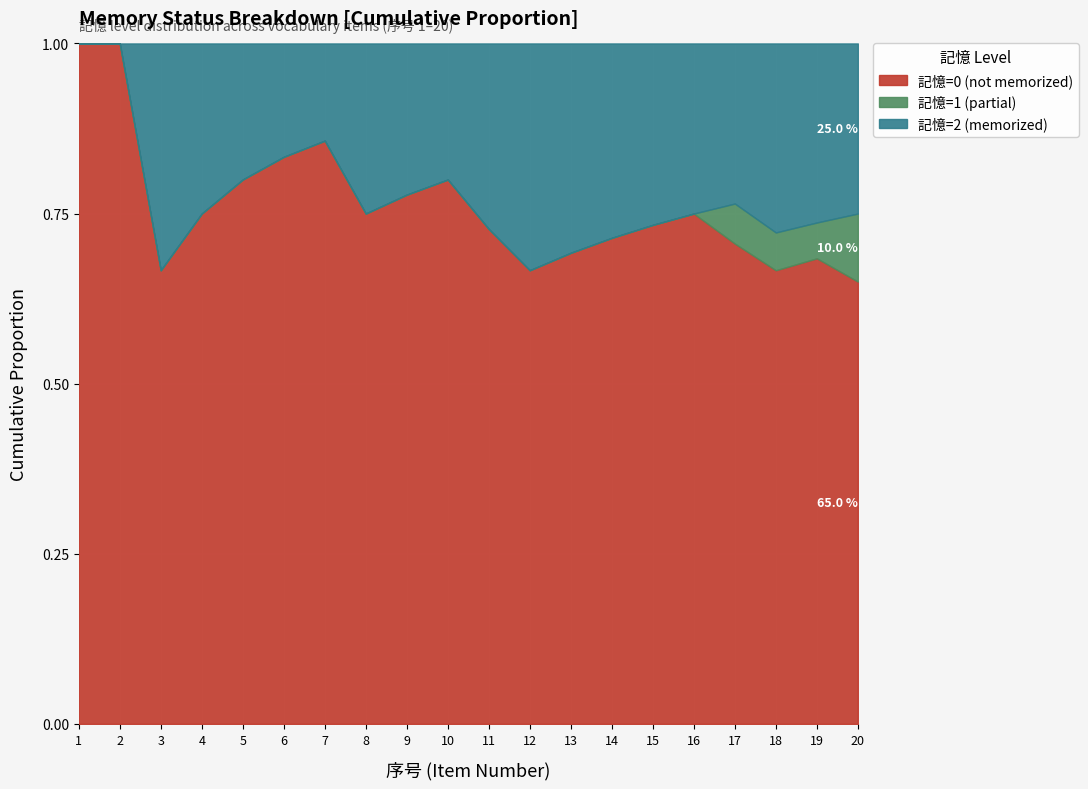

Which series has the largest total across all categories?

記憶=0